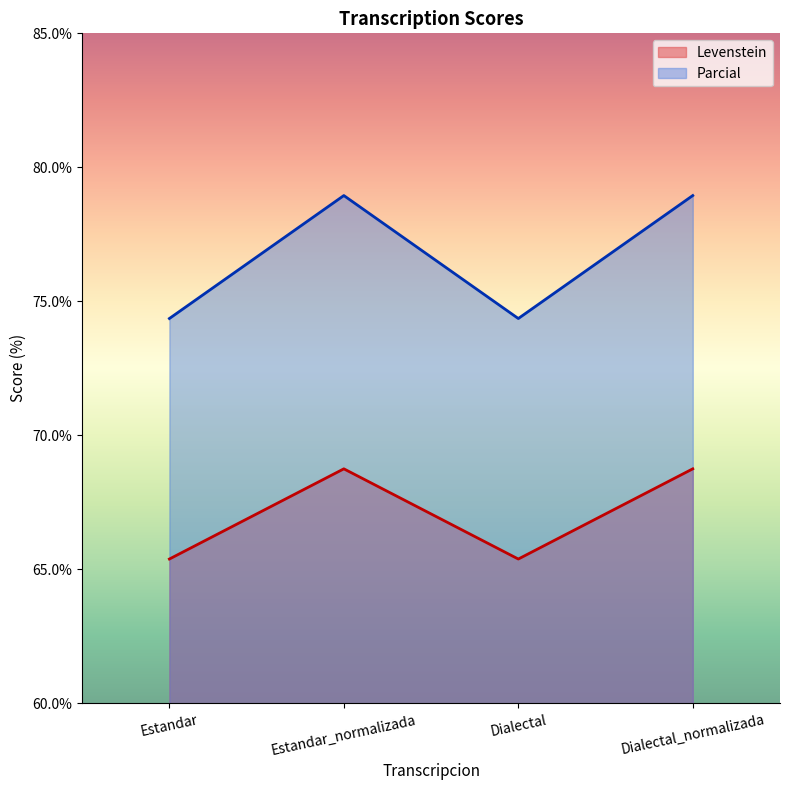

What is the label of the 2nd point from the right?

Dialectal